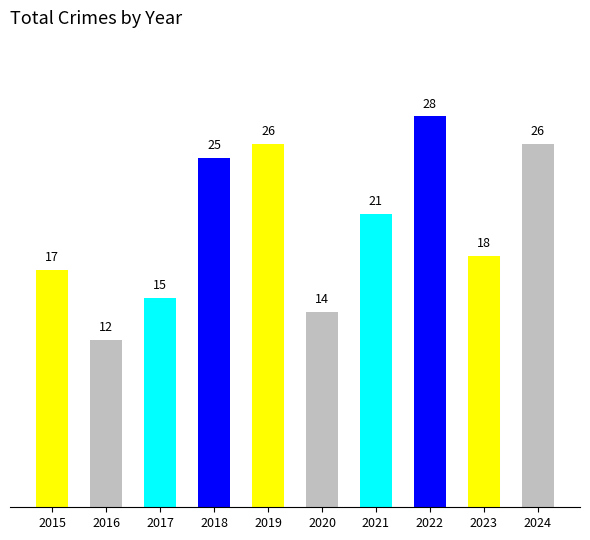

Are the bars grouped side by side (vs. stacked)?

No